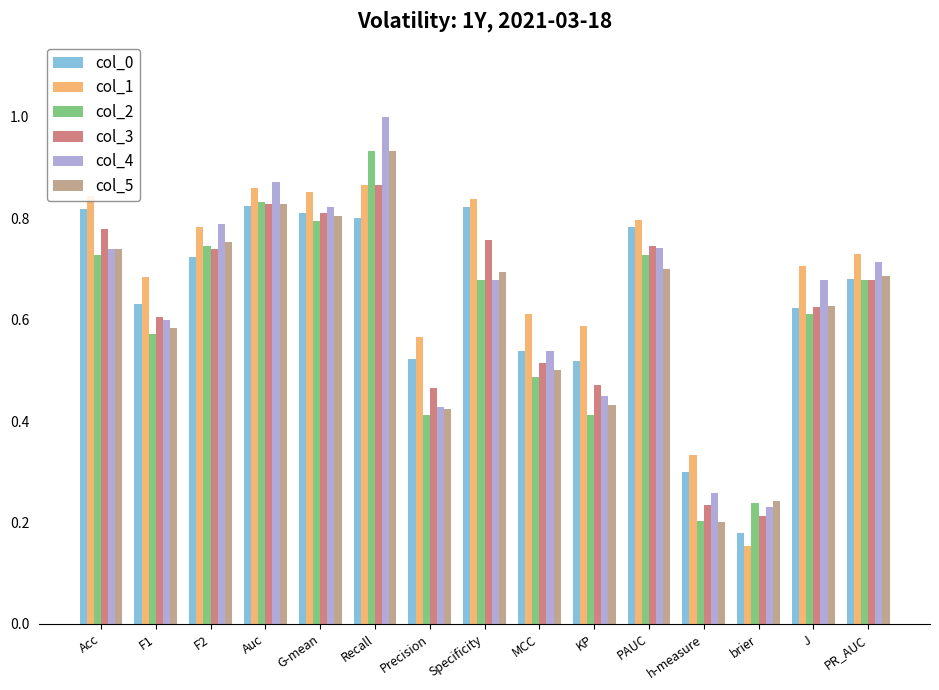

At which label is col_5 closest to 0?

h-measure